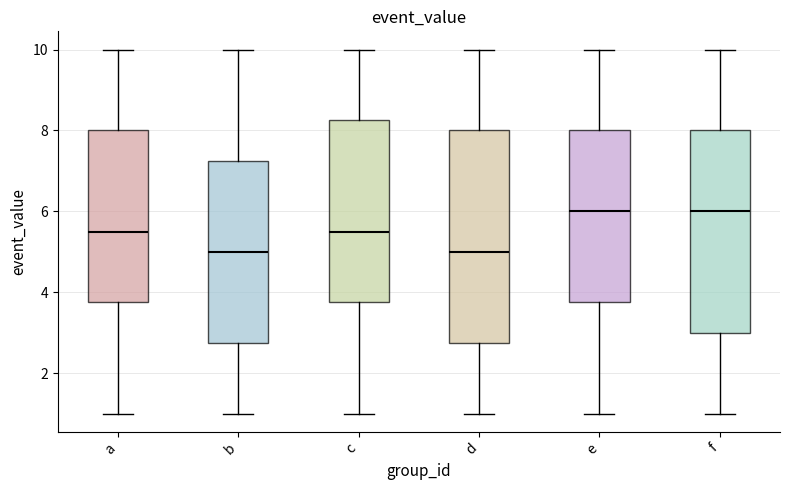

Reading left to right, read every box against the y-axis: the position of its median line, the range the box covers, and the ends of its whiskers. The values are not printed on the chart, so give them approximately, as read against the axis.

a: median 5.6, box 3.8 to 8.0, whiskers 1.0 to 10.0
b: median 5.0, box 2.8 to 7.2, whiskers 1.0 to 10.0
c: median 5.6, box 3.8 to 8.2, whiskers 1.0 to 10.0
d: median 5.0, box 2.8 to 8.0, whiskers 1.0 to 10.0
e: median 6.0, box 3.8 to 8.0, whiskers 1.0 to 10.0
f: median 6.0, box 3.0 to 8.0, whiskers 1.0 to 10.0